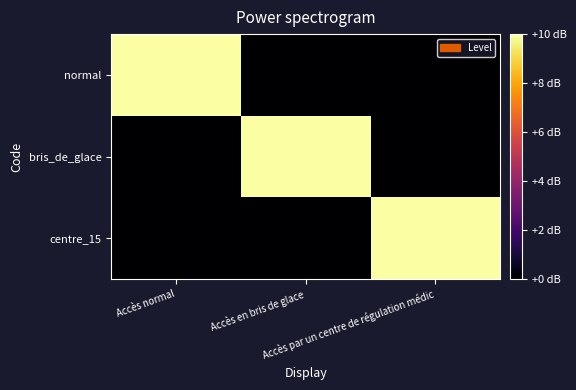

Between Accès en bris de glace and Accès par un centre de régulation médic, which is larger?

Accès en bris de glace